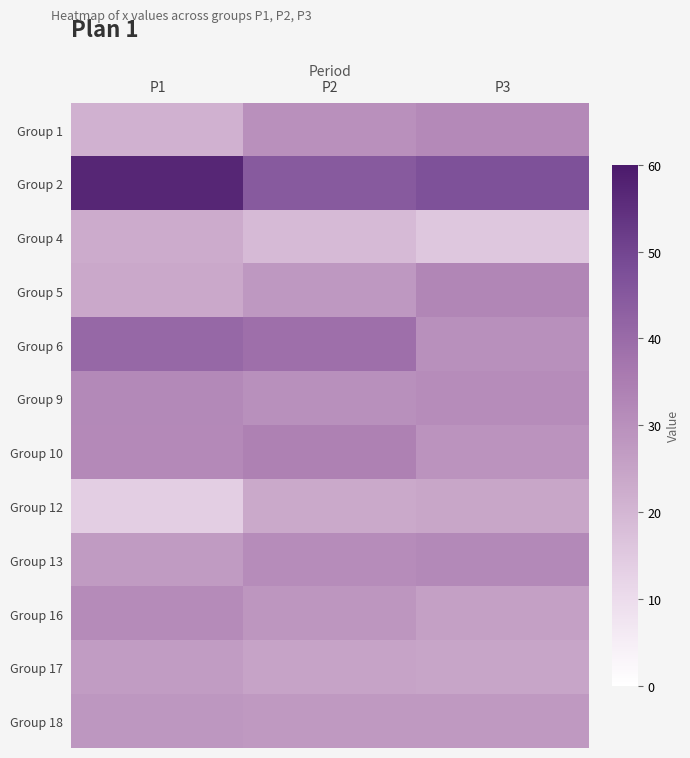

Rank the series by their maximum value, from lowest to highest.

Group 4, Group 12, Group 17, Group 18, Group 16, Group 1, Group 13, Group 9, Group 5, Group 10, Group 6, Group 2